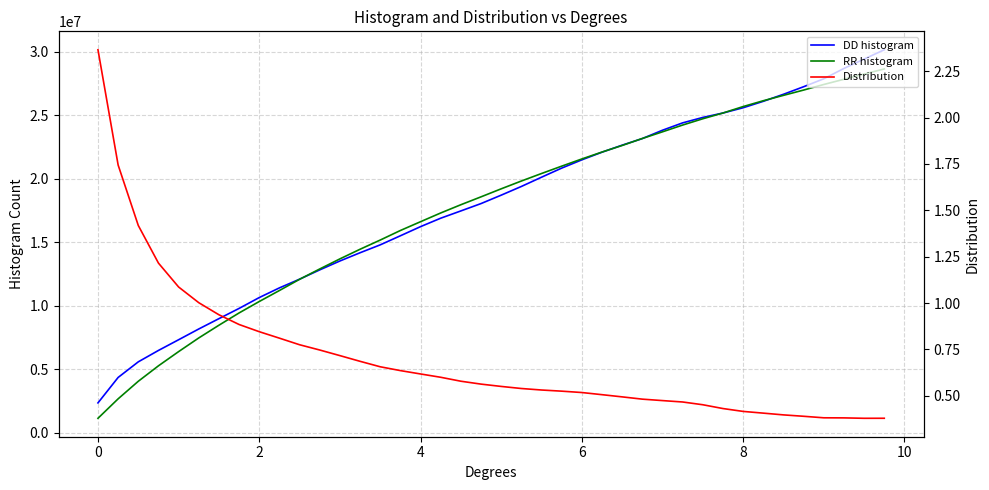

What is the maximum value shown in the chart?

30148288.0